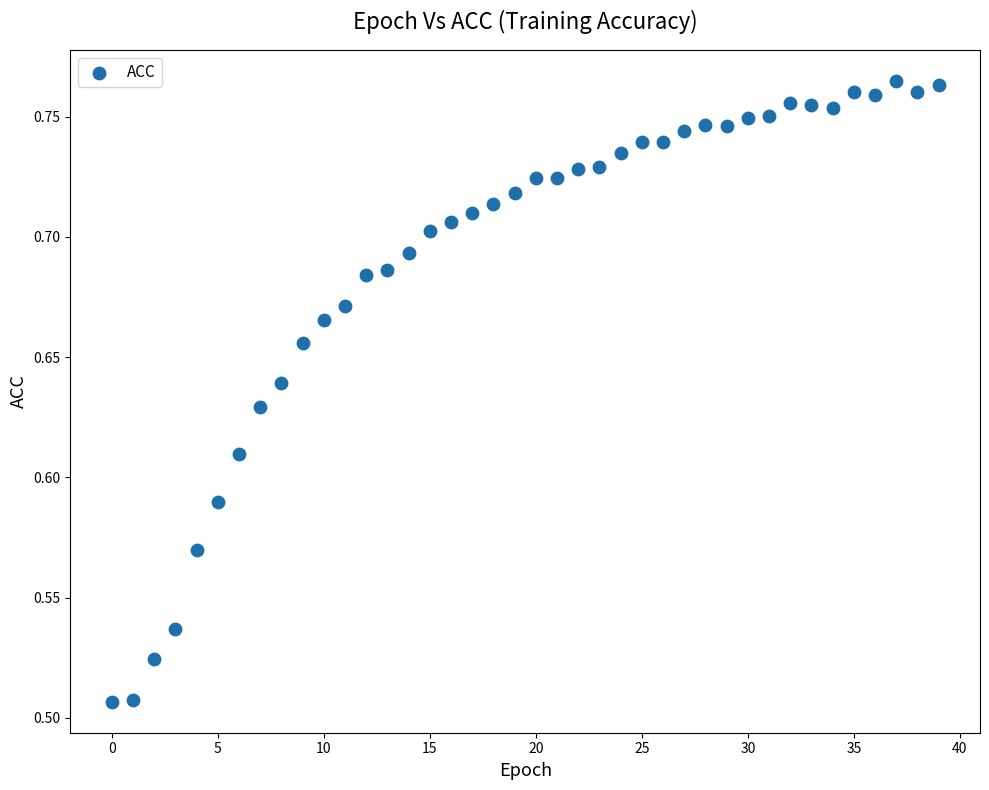

What is the range of Y values (max minus min)?

0.3